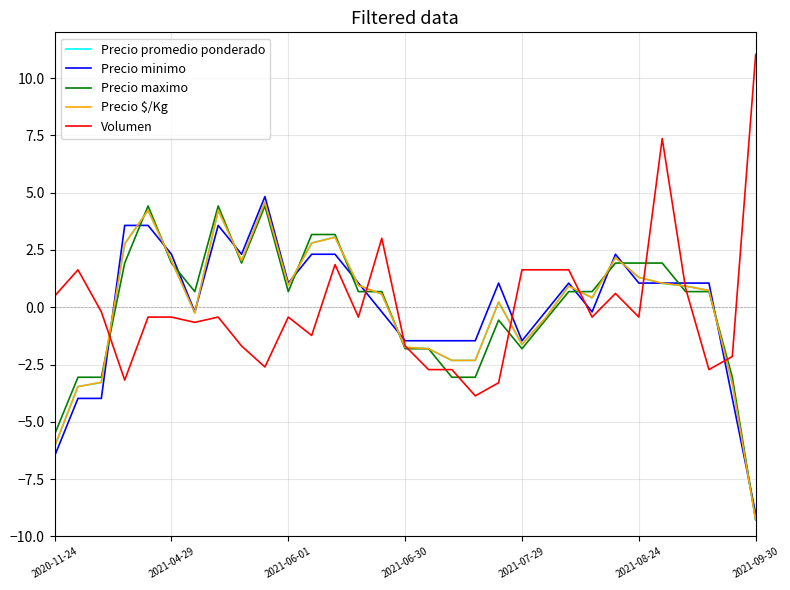

What is the smallest value displayed?

-9.3